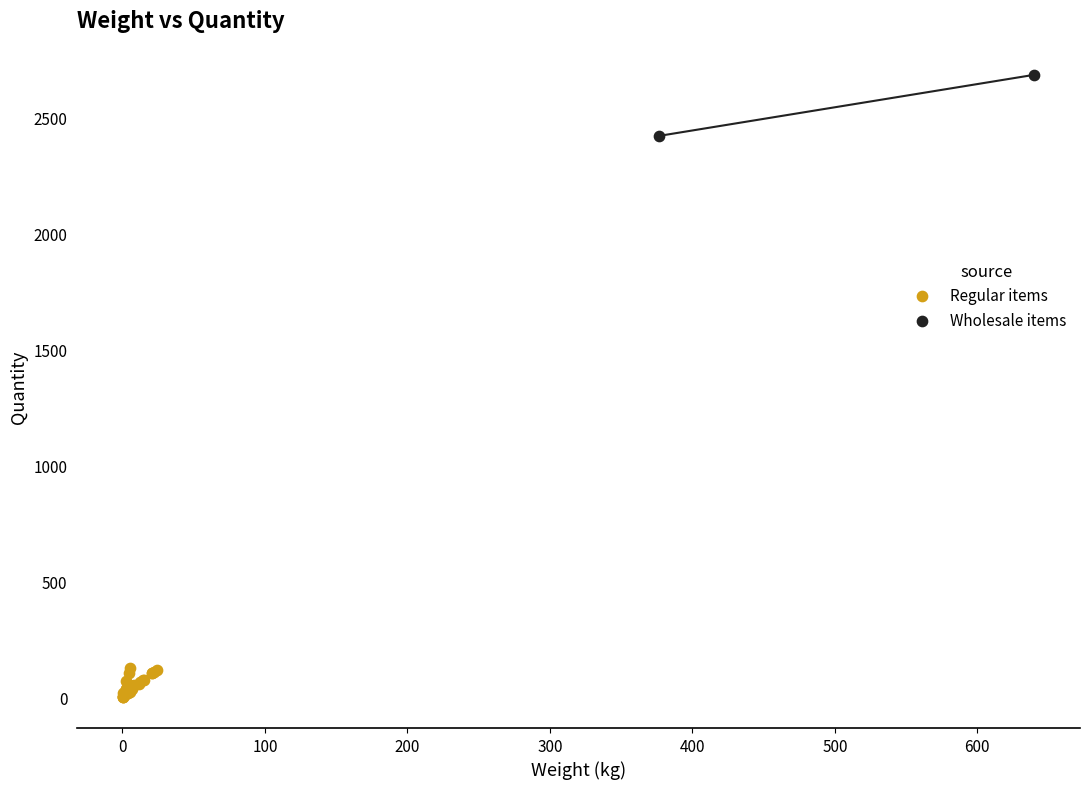

Which series contains the highest Y value?

Wholesale items